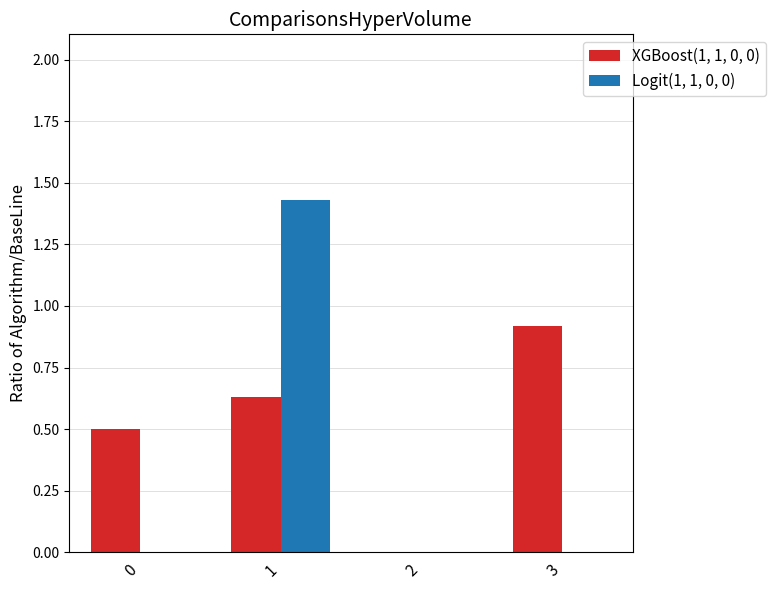

Between 0 and 2, which series saw the biggest shift?

XGBoost(1, 1, 0, 0)